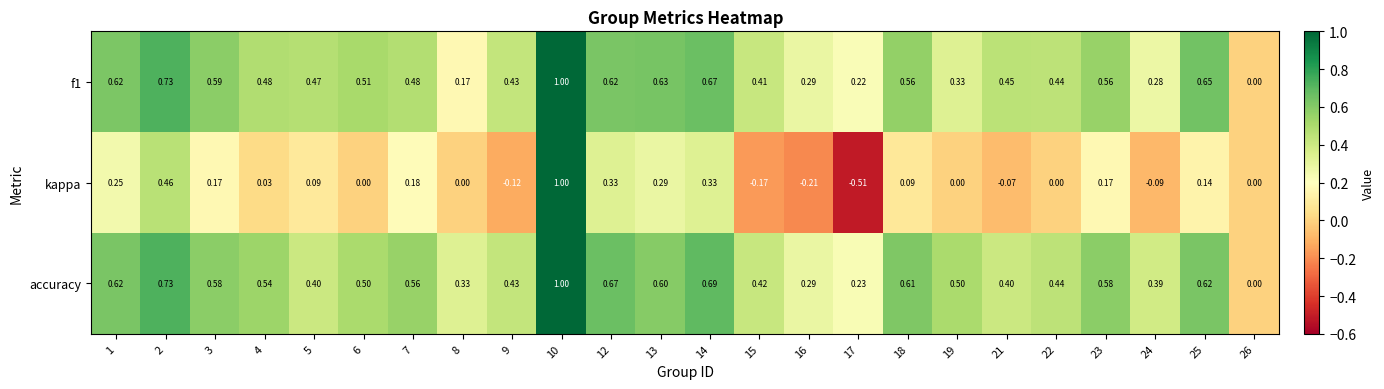

Is the value of kappa at 16 greater than the value of f1 at 19?

No